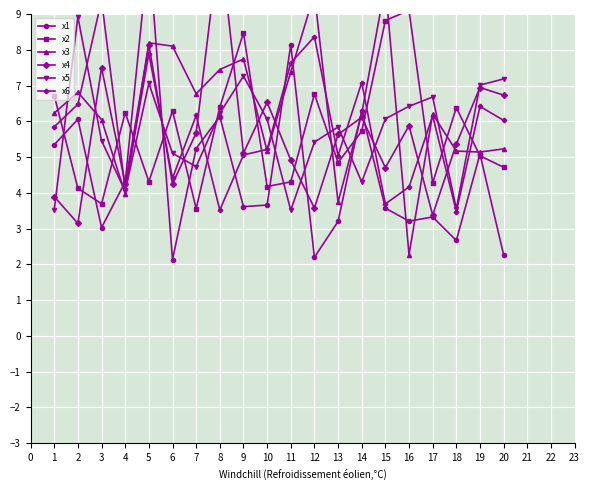

What is the sum of all x5 values?

114.4